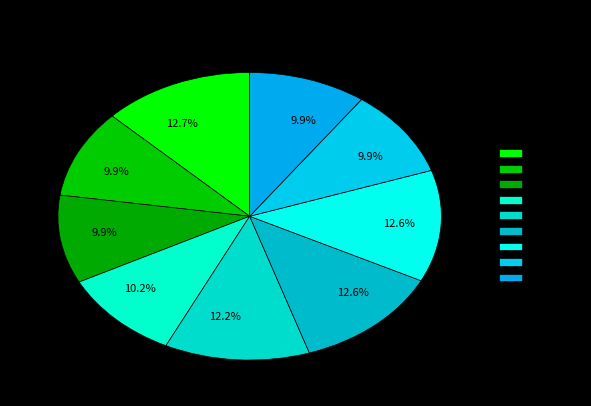

Count the number of slices in the pie.

9